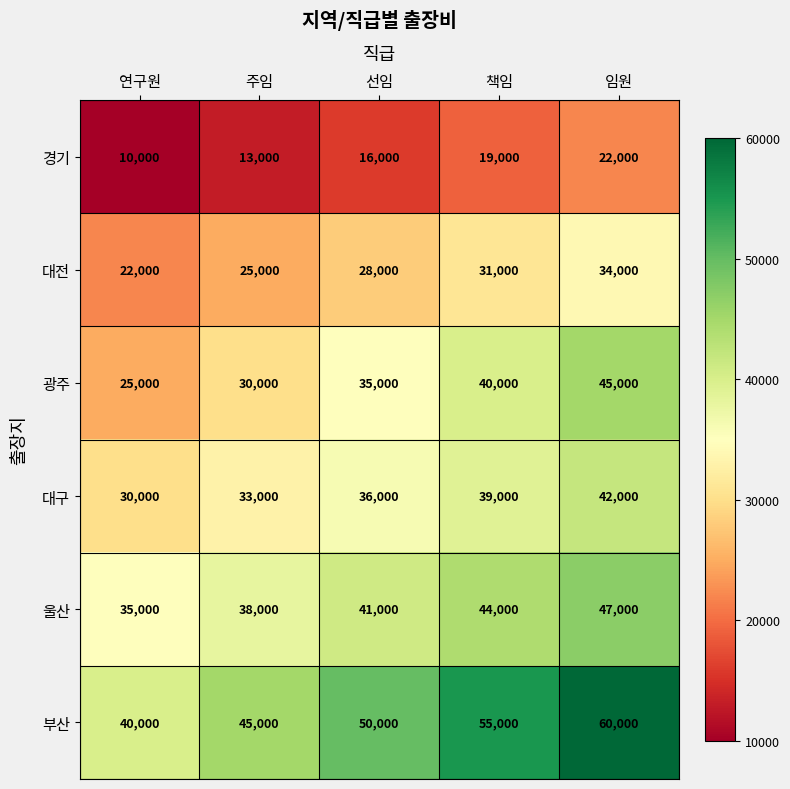

What is the difference between the highest and lowest values at 임원?

38000